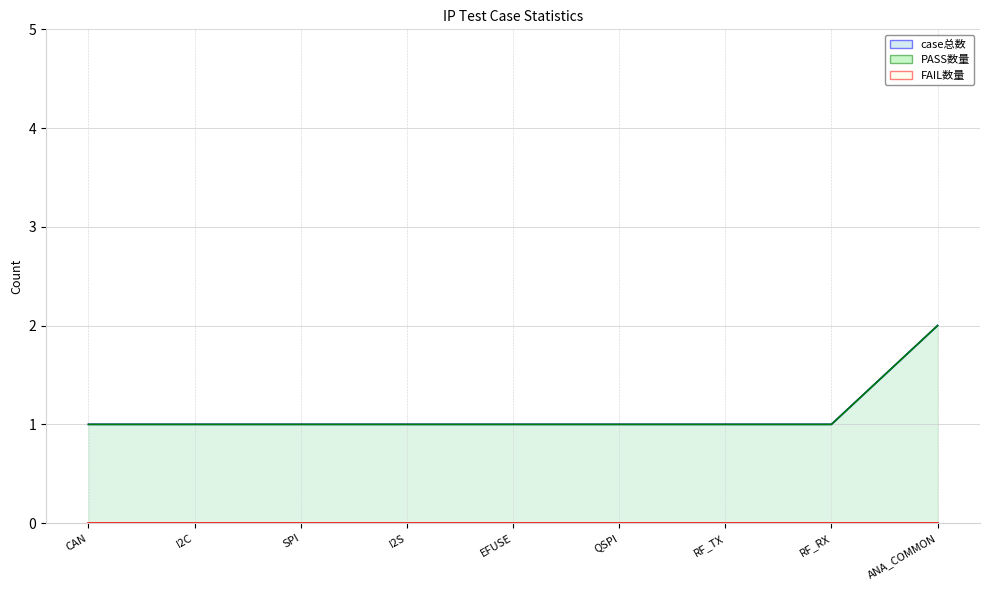

Which category has the lowest value in the PASS数量 series?

CAN